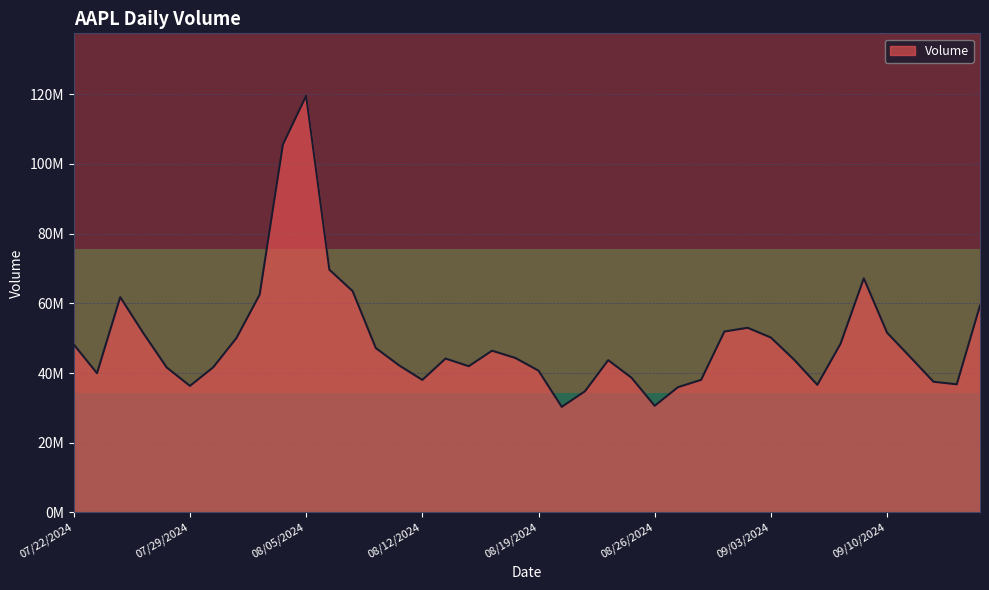

Rank the categories by value from highest to lowest.

08/05/2024, 08/02/2024, 08/06/2024, 09/09/2024, 08/07/2024, 08/01/2024, 07/24/2024, 09/16/2024, 08/30/2024, 08/29/2024, 09/10/2024, 07/25/2024, 09/03/2024, 07/31/2024, 09/06/2024, 07/22/2024, 08/08/2024, 08/15/2024, 09/11/2024, 08/16/2024, 08/13/2024, 09/04/2024, 08/22/2024, 08/09/2024, 08/14/2024, 07/30/2024, 07/26/2024, 08/19/2024, 07/23/2024, 08/23/2024, 08/28/2024, 08/12/2024, 09/12/2024, 09/13/2024, 09/05/2024, 07/29/2024, 08/27/2024, 08/21/2024, 08/26/2024, 08/20/2024